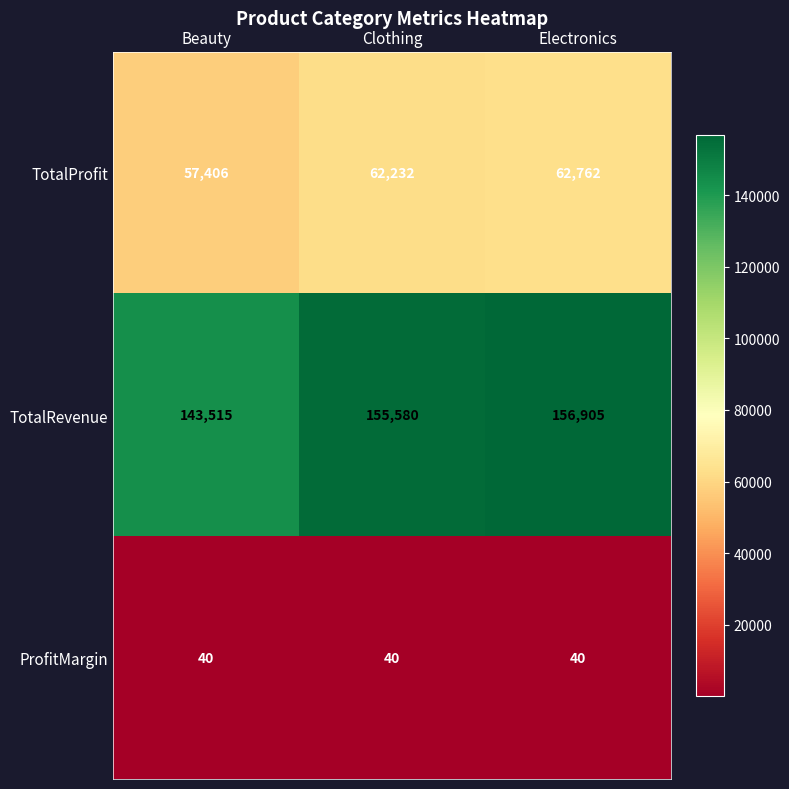

True or false: TotalRevenue has a value of 143515 at Beauty.

True